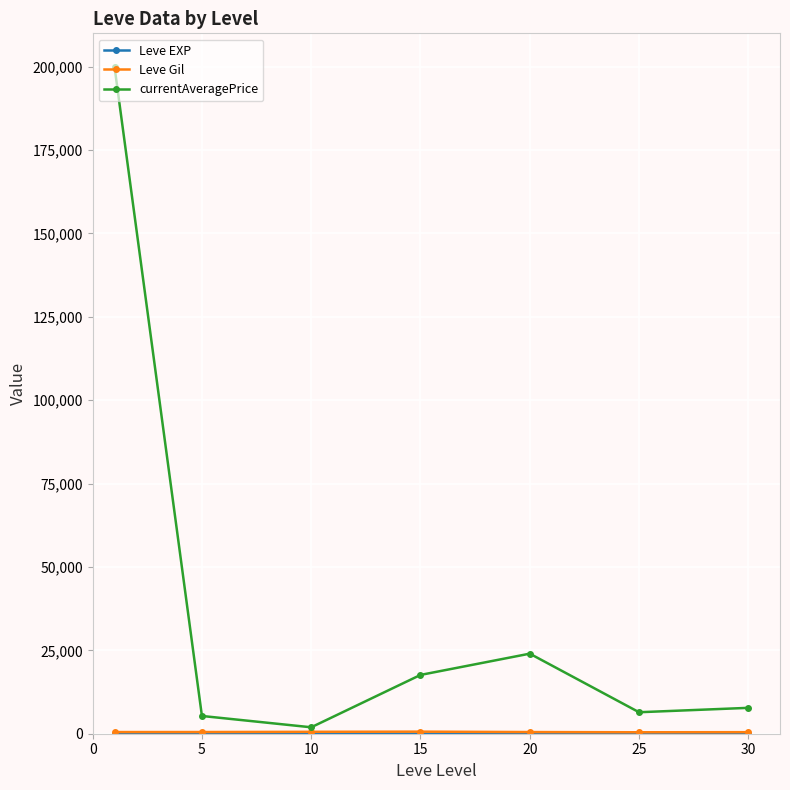

What is the highest value of the currentAveragePrice series?

200000.0